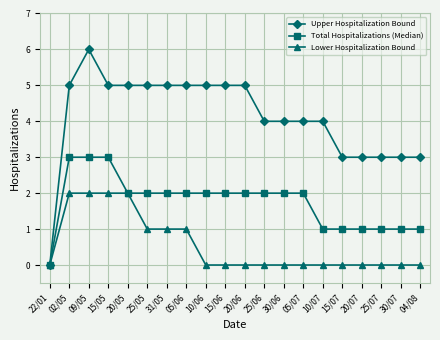

How many distinct data groups are displayed?

3